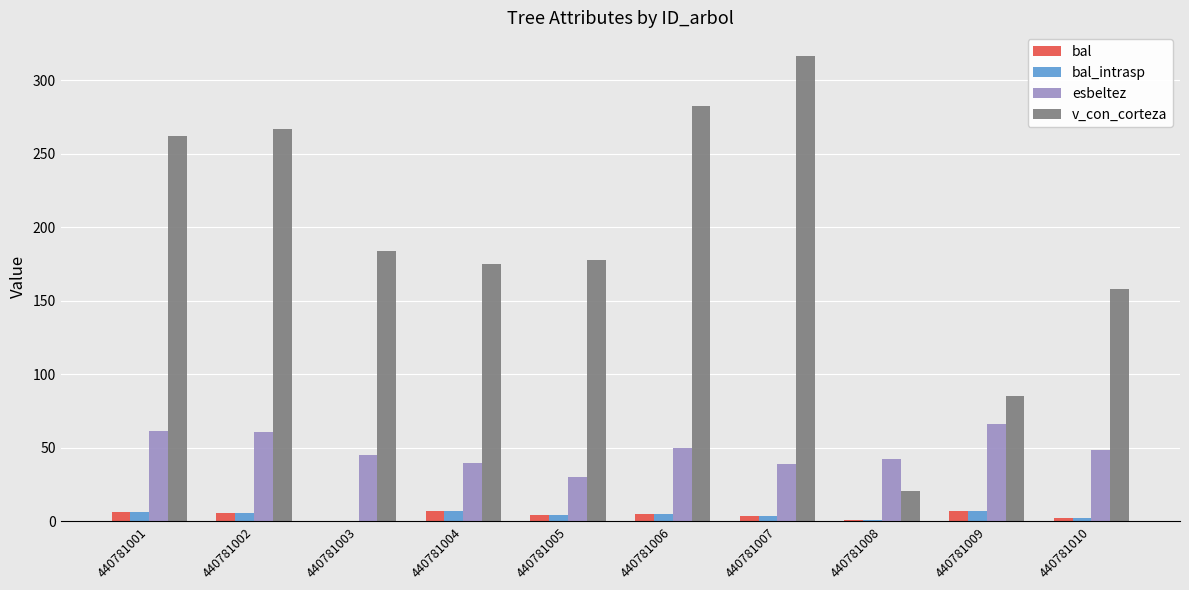

At which label does bal_intrasp first exceed 4?

440781001